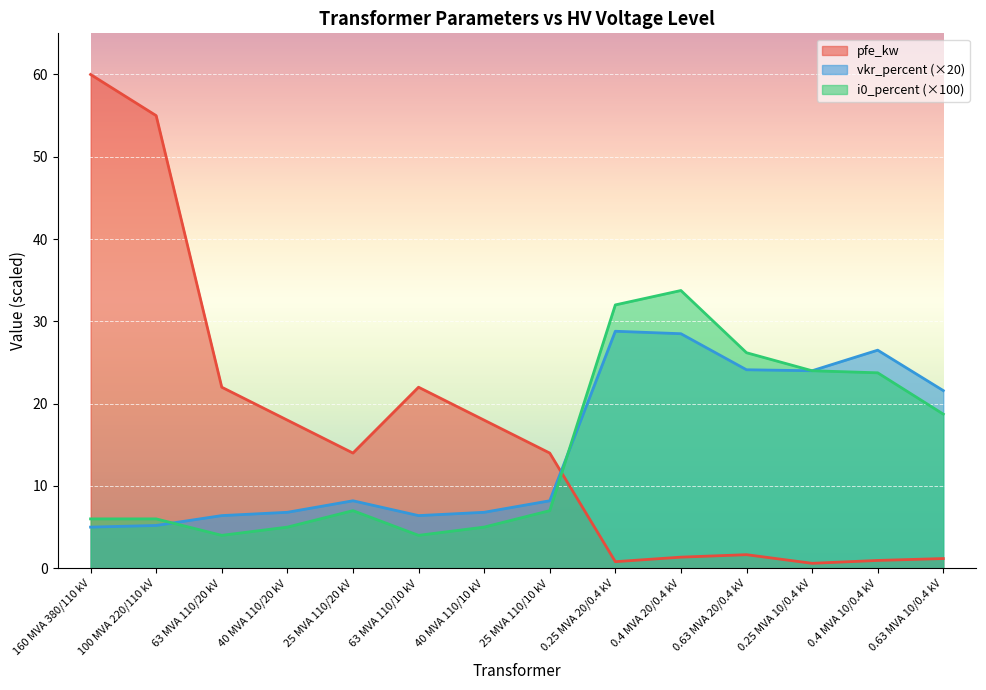

What is the label of the 5th point from the right?

0.4 MVA 20/0.4 kV